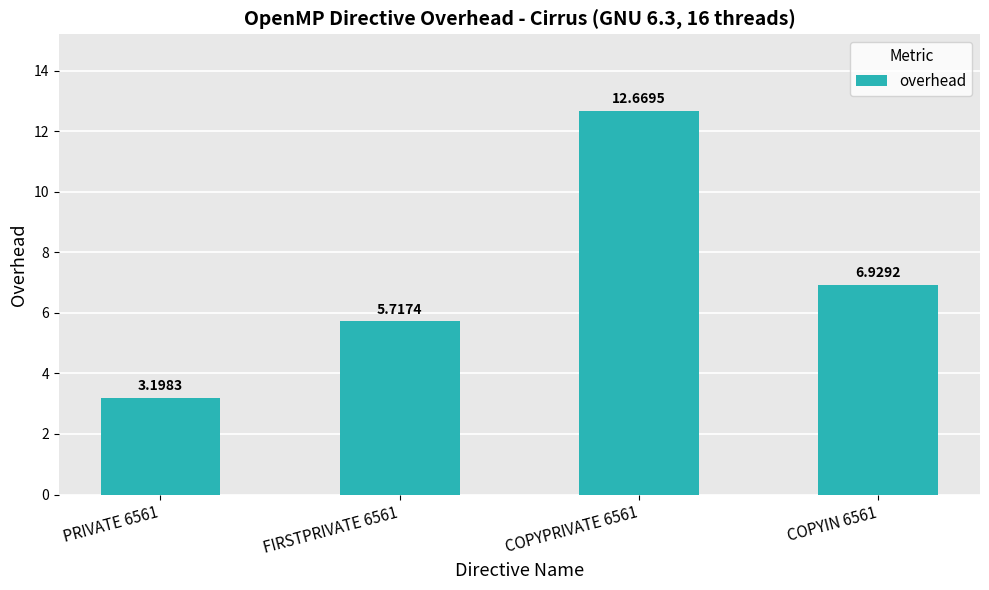

What position from the left is FIRSTPRIVATE 6561?

2